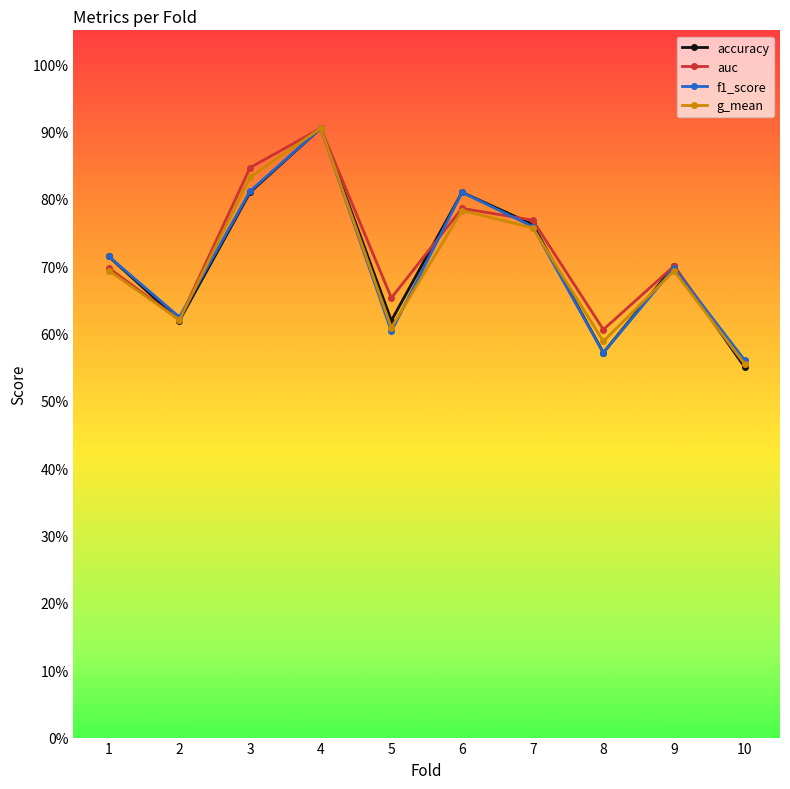

What is the minimum value shown in the chart?

0.6